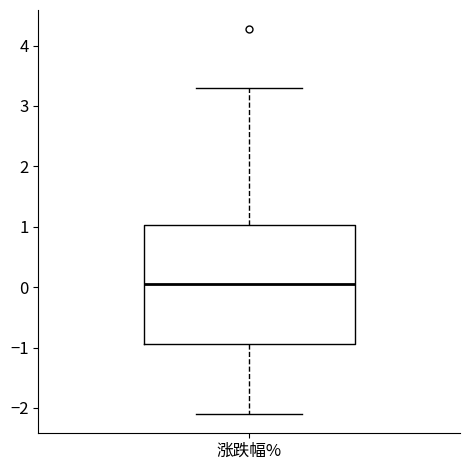

Where does the upper whisker of the box for 涨跌幅% end on the y-axis? The values are not printed on the chart, so give them approximately, as read against the axis.

3.3